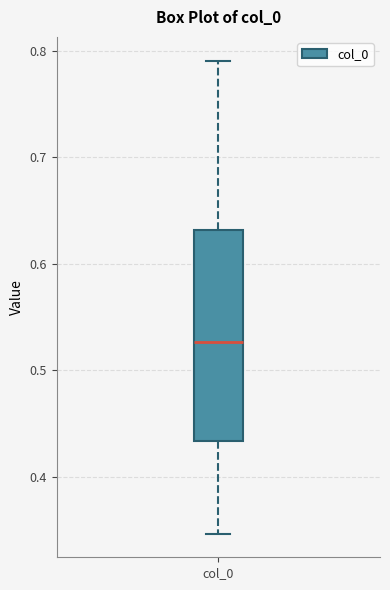

Read this box plot against the y-axis: the position of the median line, the range covered by the box, and the ends of both whiskers. The values are not printed on the chart, so give them approximately, as read against the axis.

median 0.53, box 0.43 to 0.63, whiskers 0.35 to 0.79